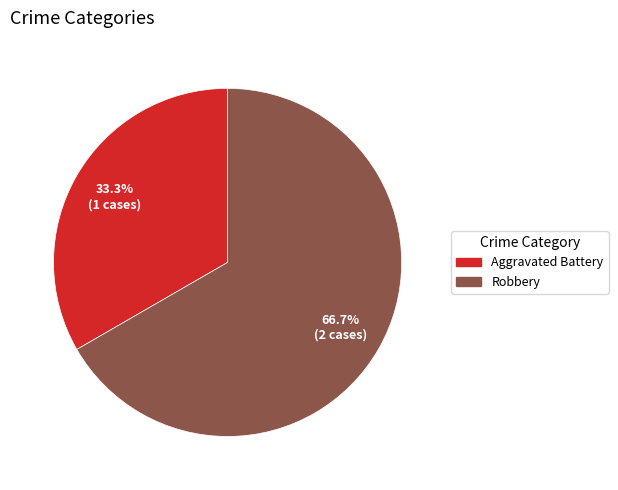

True or false: Robbery accounts for 57% of the total.

False